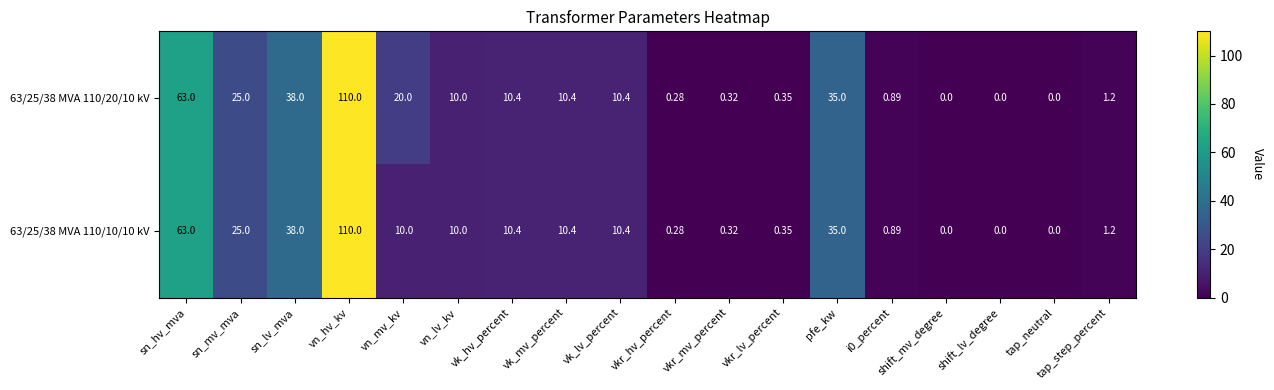

Which label corresponds to the largest value in the chart?

vn_hv_kv